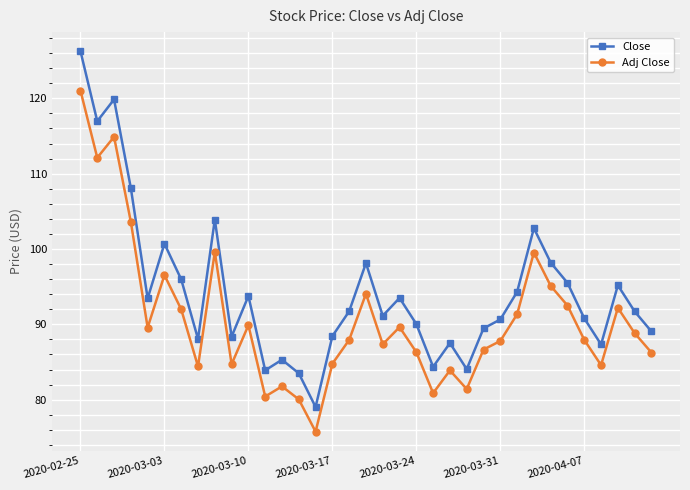

What are all the series names shown in the legend?

Close, Adj Close